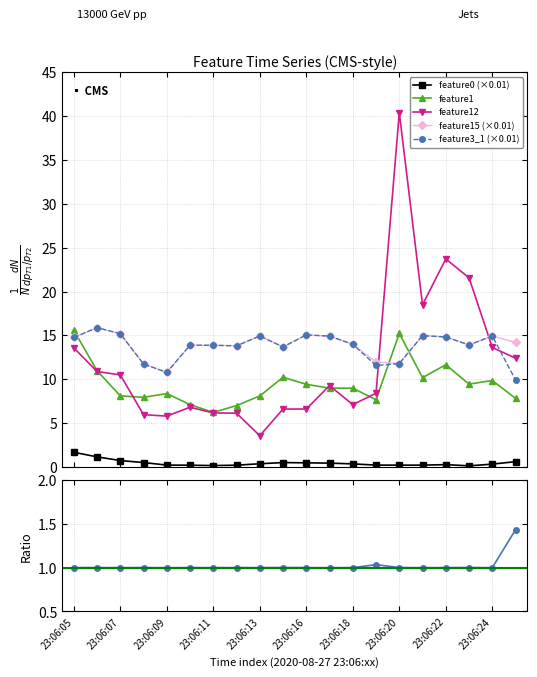

True or false: feature3_1 (×0.01) and feature0 (×0.01) cross at least once.

False